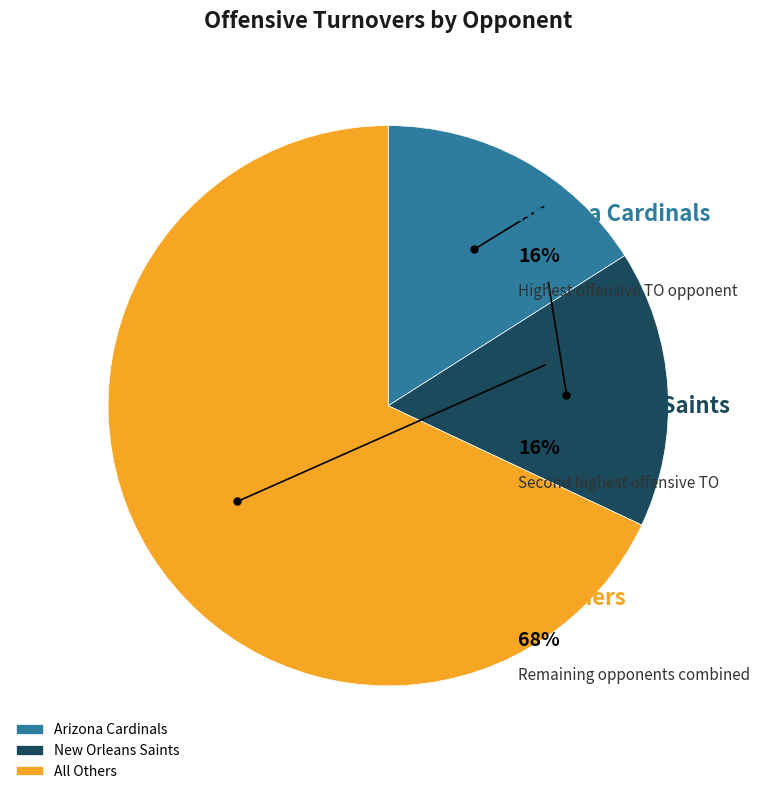

Which category has the biggest portion of the pie?

All Others